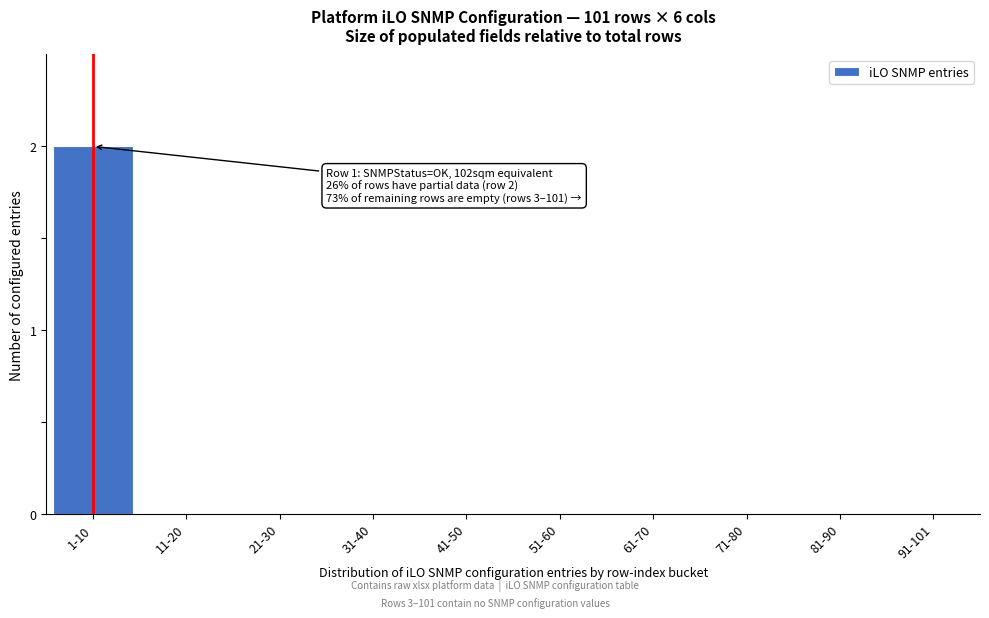

Reading left to right, list all the values displayed in this chart.

1-10=2	11-20=0	21-30=0	31-40=0	41-50=0	51-60=0	61-70=0	71-80=0	81-90=0	91-101=0